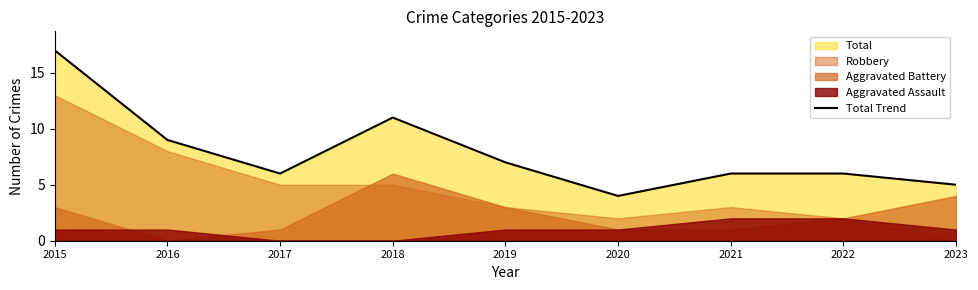

What is the maximum value for Total Trend?

17